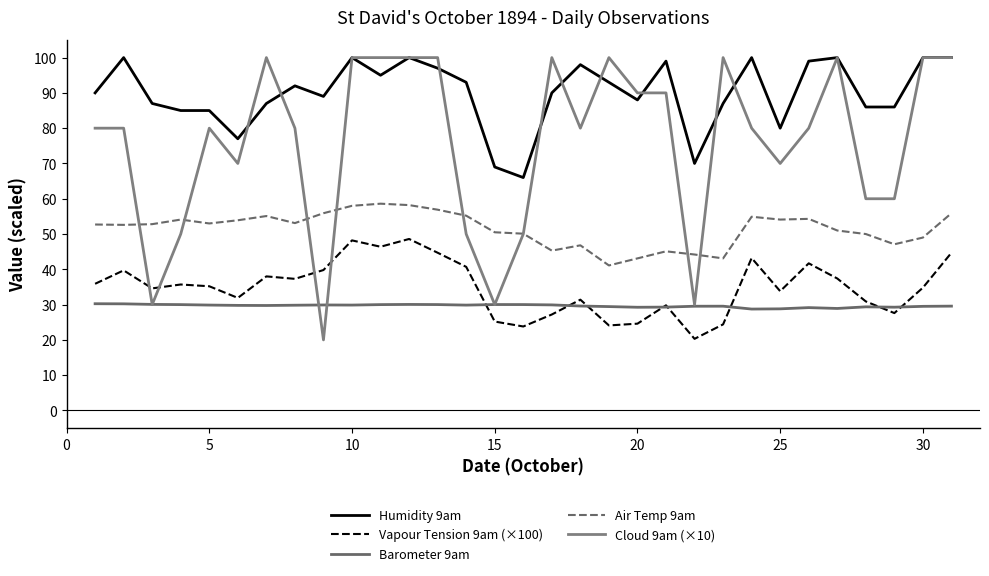

Does the chart display data point markers on the line(s)?

No